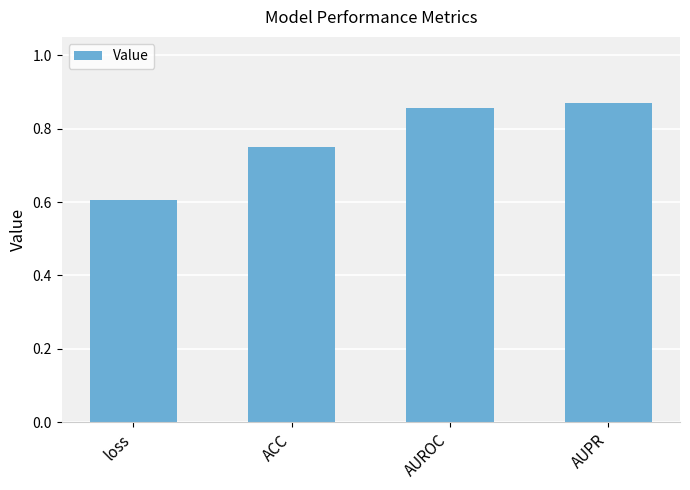

True or false: the data shows 0.6 at loss.

True